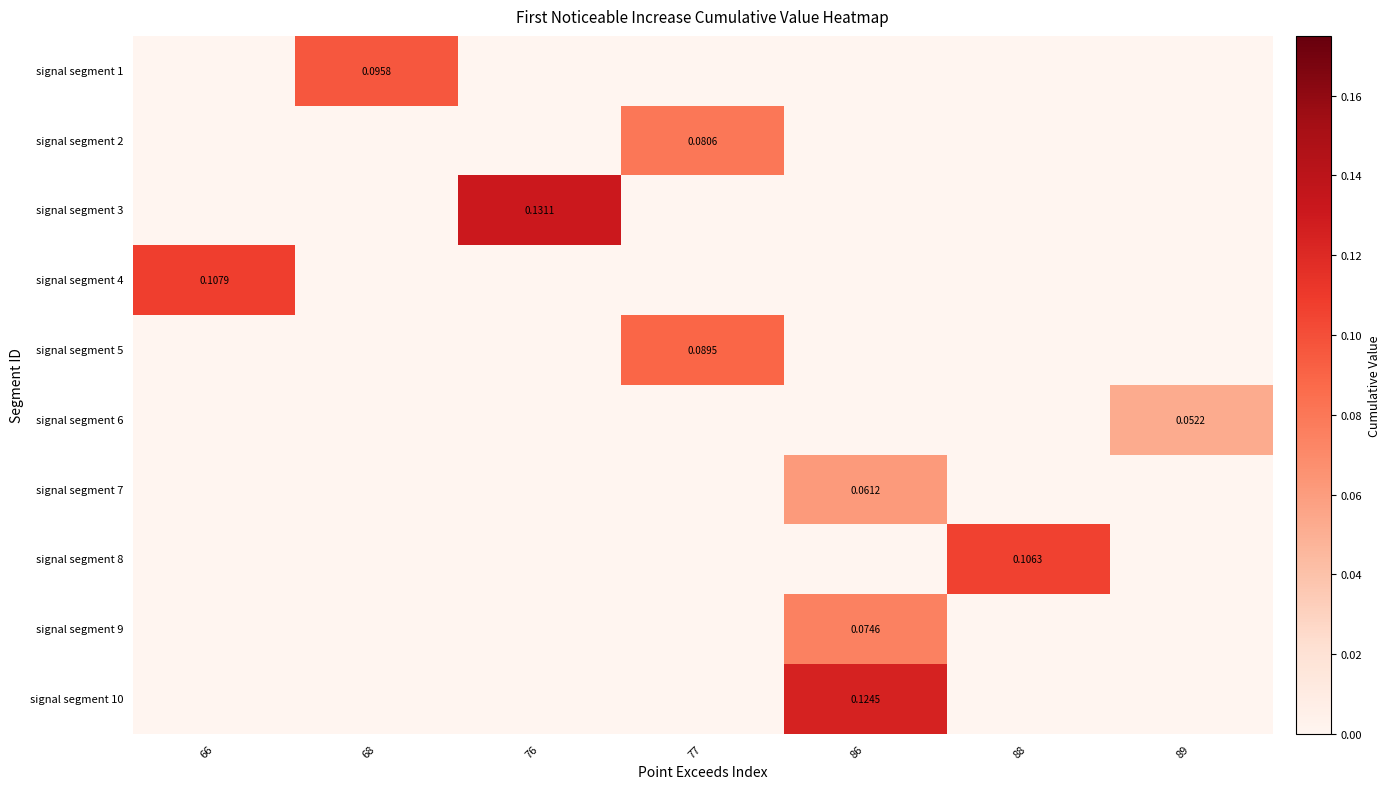

Rank the categories by signal segment 6 value from lowest to highest.

66, 68, 76, 77, 86, 88, 89